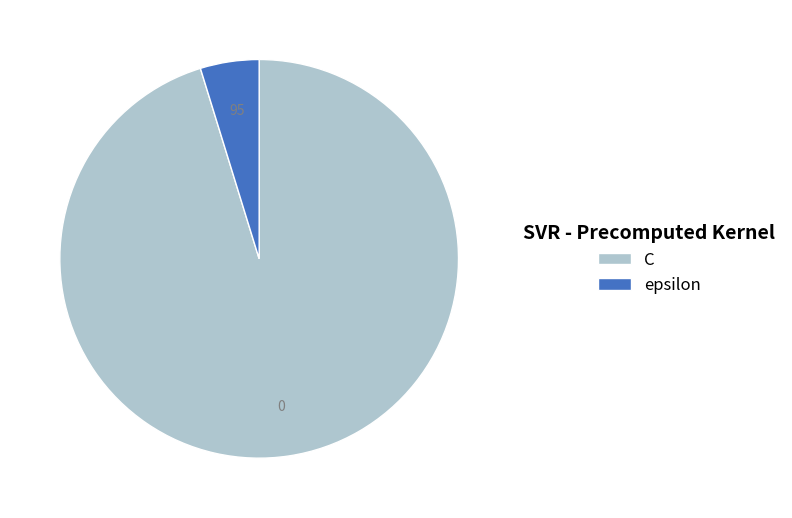

Is the sum of C and epsilon greater than half?

Yes